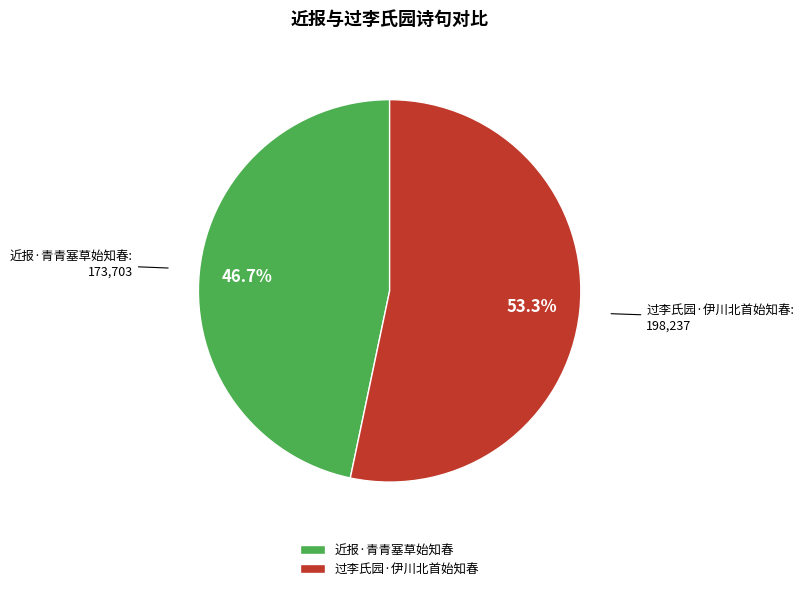

True or false: 过李氏园·伊川北首始知春 accounts for 45% of the total.

False